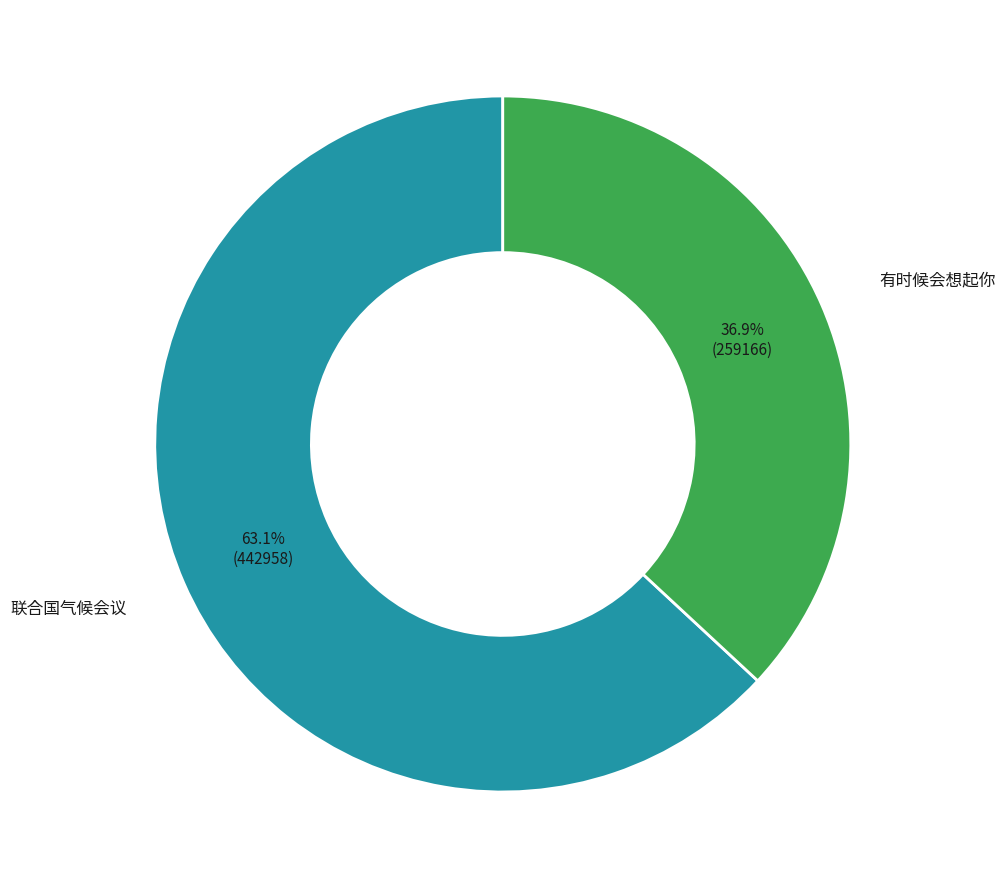

Is there any slice that represents more than half of the pie?

Yes